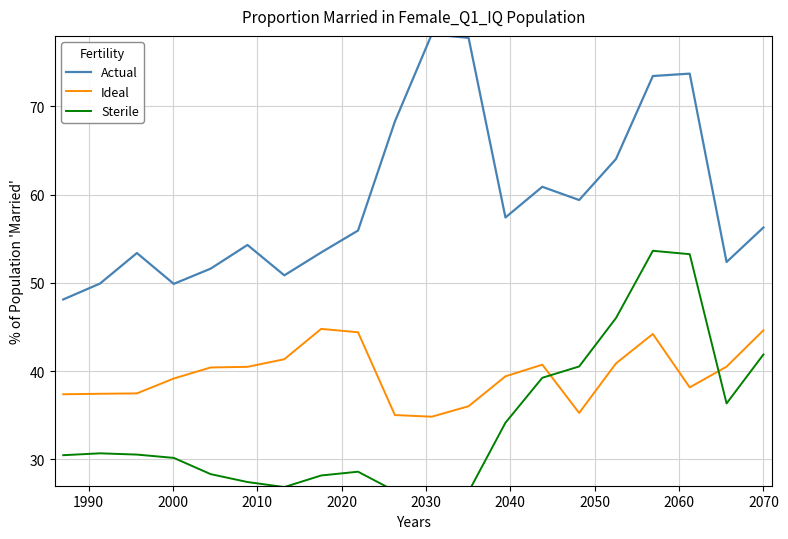

What is the highest value of the Ideal series?

44.8